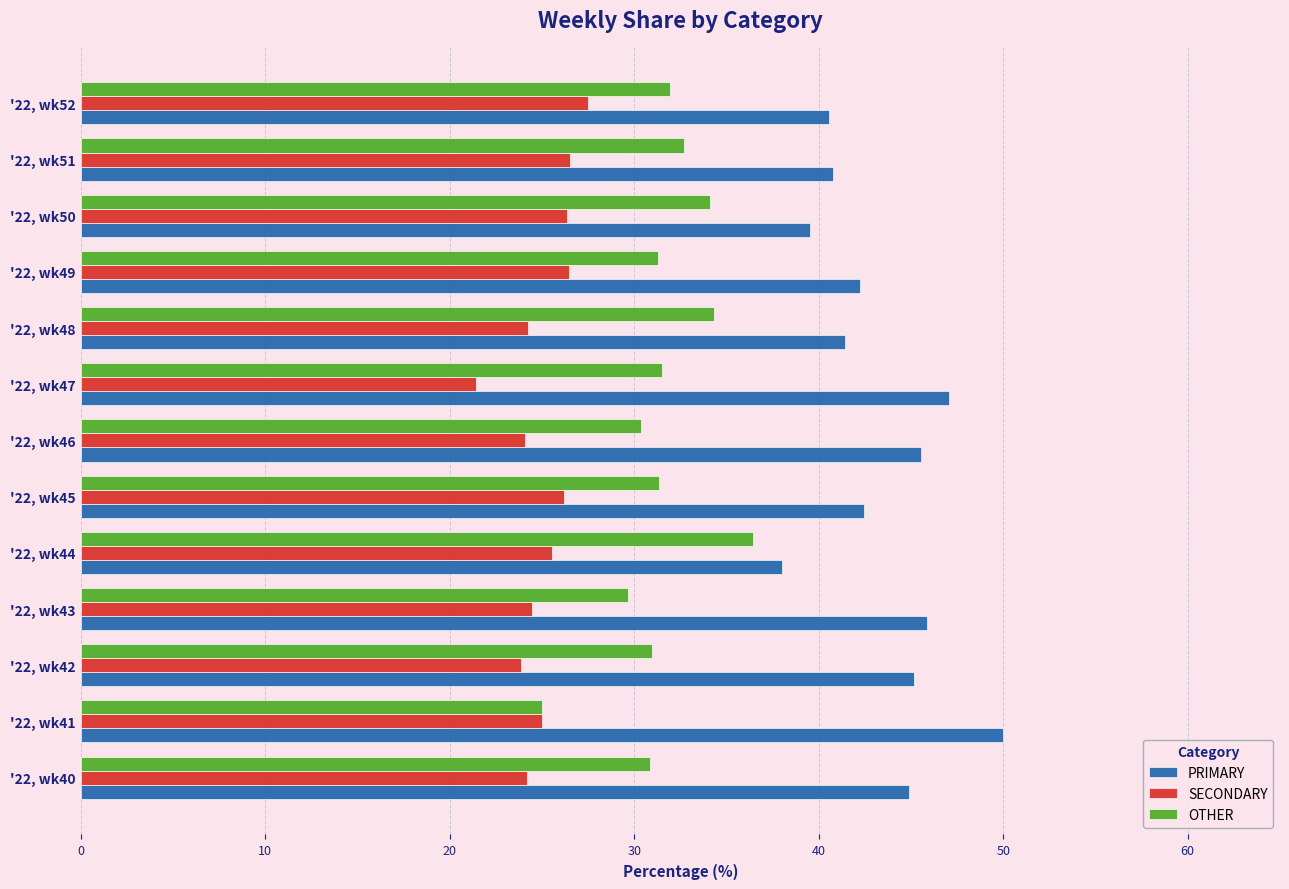

What is the lowest value of the SECONDARY series?

21.4